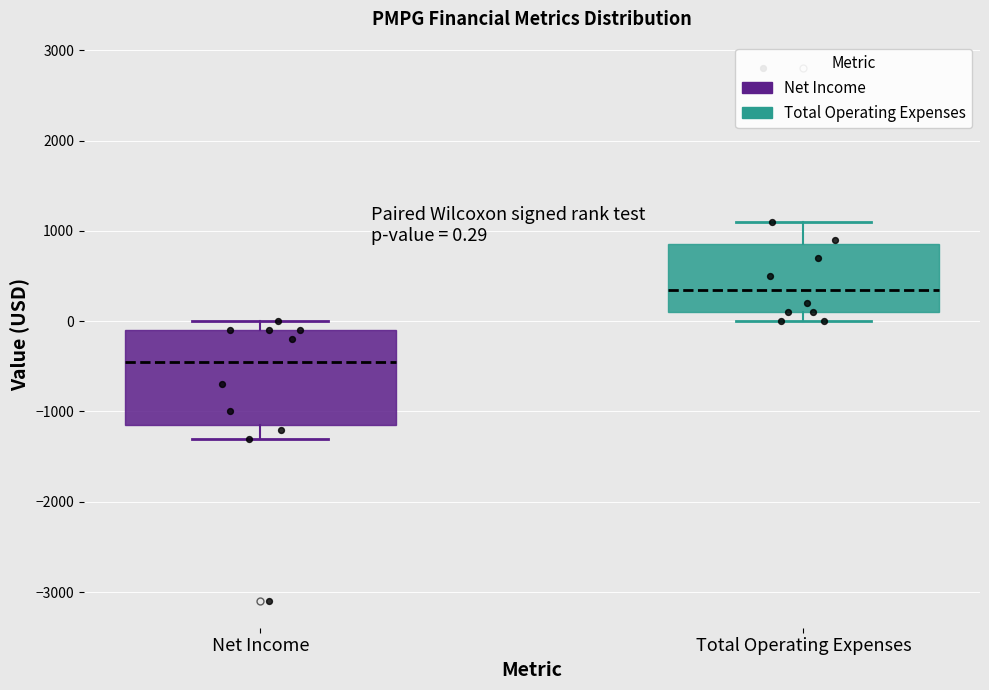

Which box is the tallest, from its lower edge to its upper edge?

Net Income